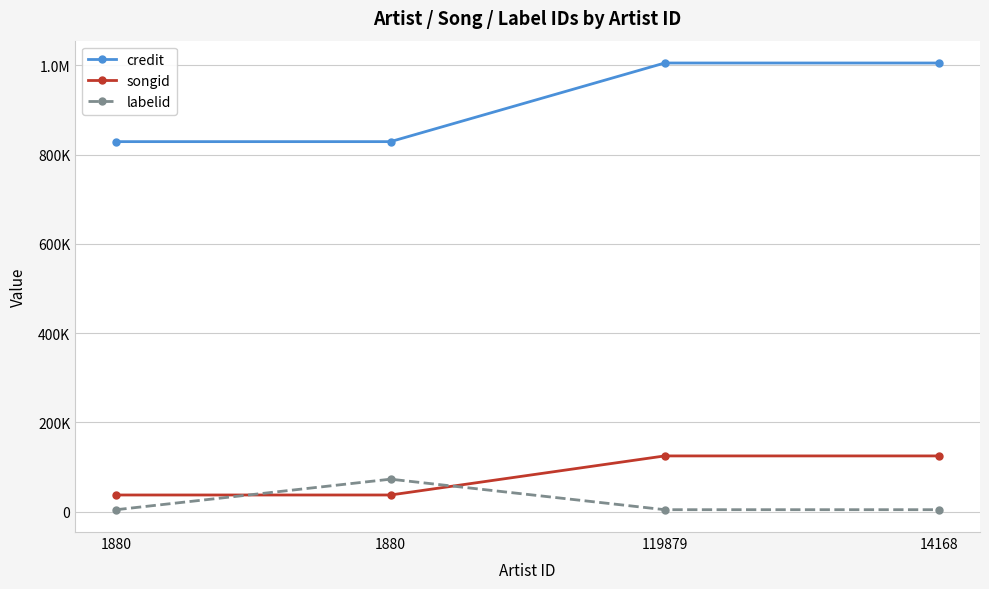

True or false: labelid and songid cross at least once.

True